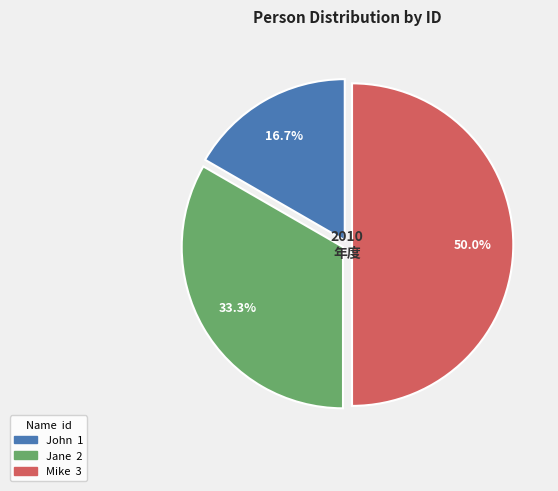

The Mike slice represents 50% of the pie. True or false?

True